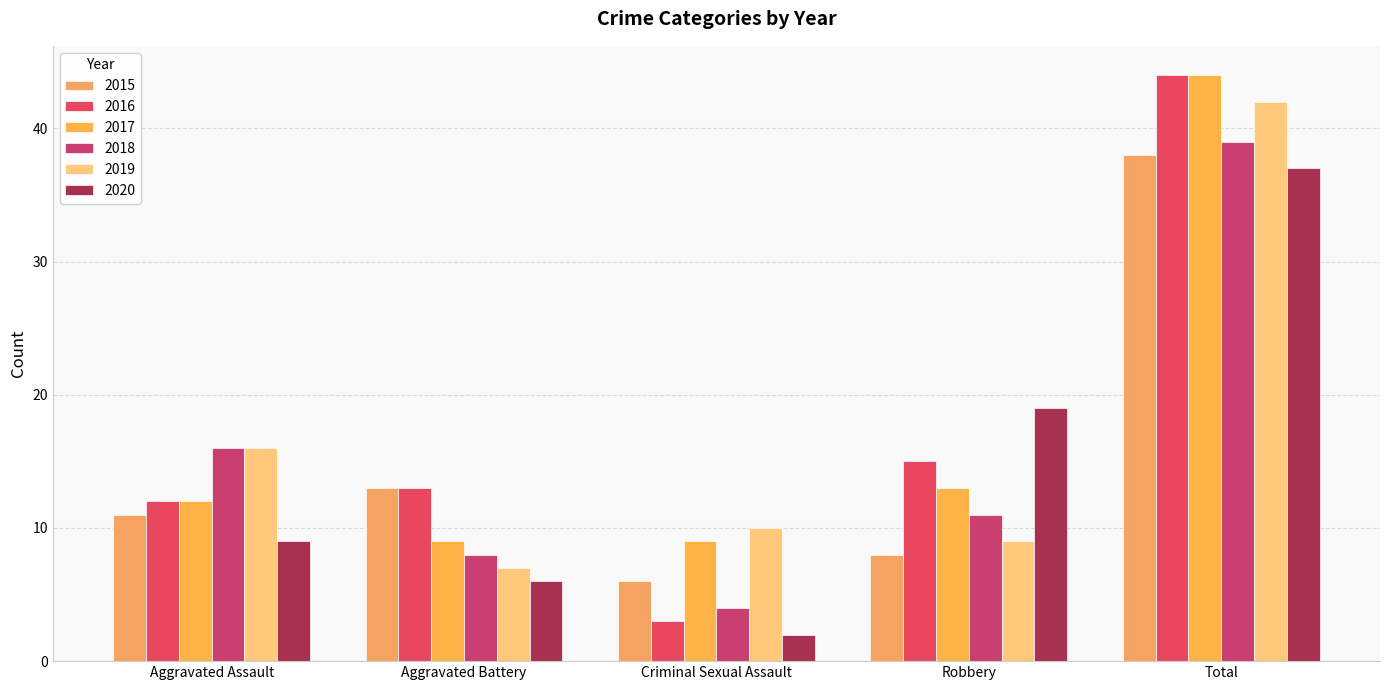

What is the sum of the 2015 values at Criminal Sexual Assault and Robbery?

14